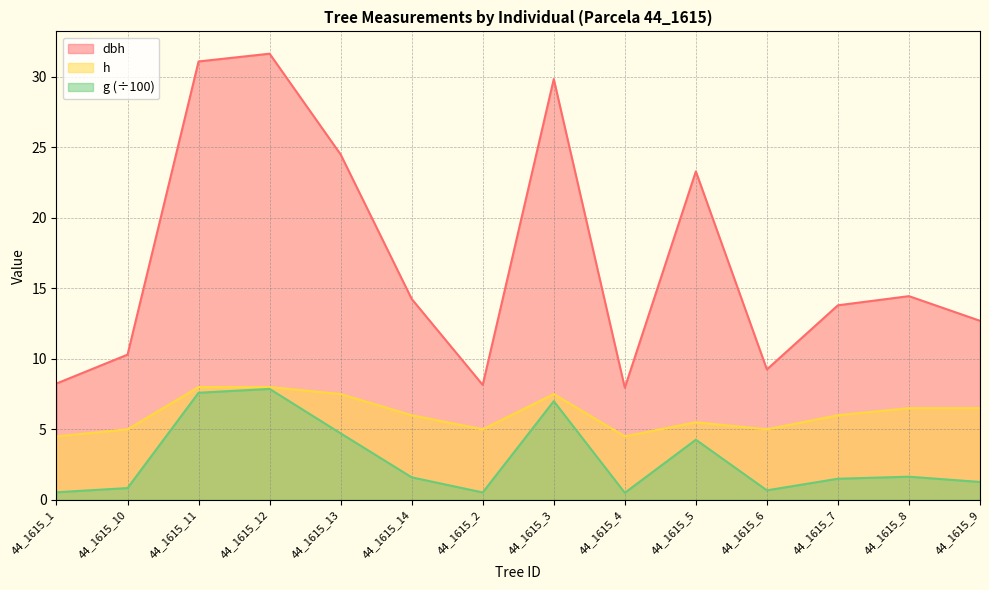

True or false: dbh and g cross at least once.

False